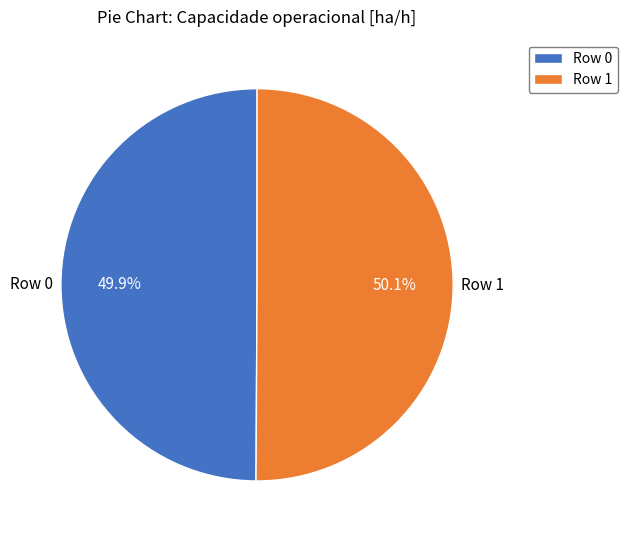

To the nearest percent, what is the combined percentage of Row 1 and Row 0?

100%